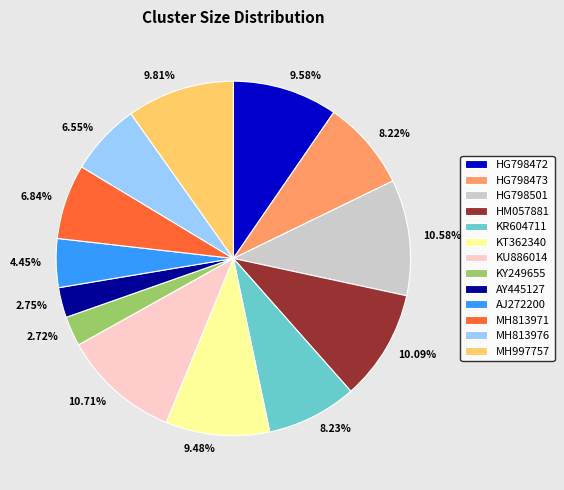

Approximately how many times larger is the value at AY445127 compared to KU886014?

0.3